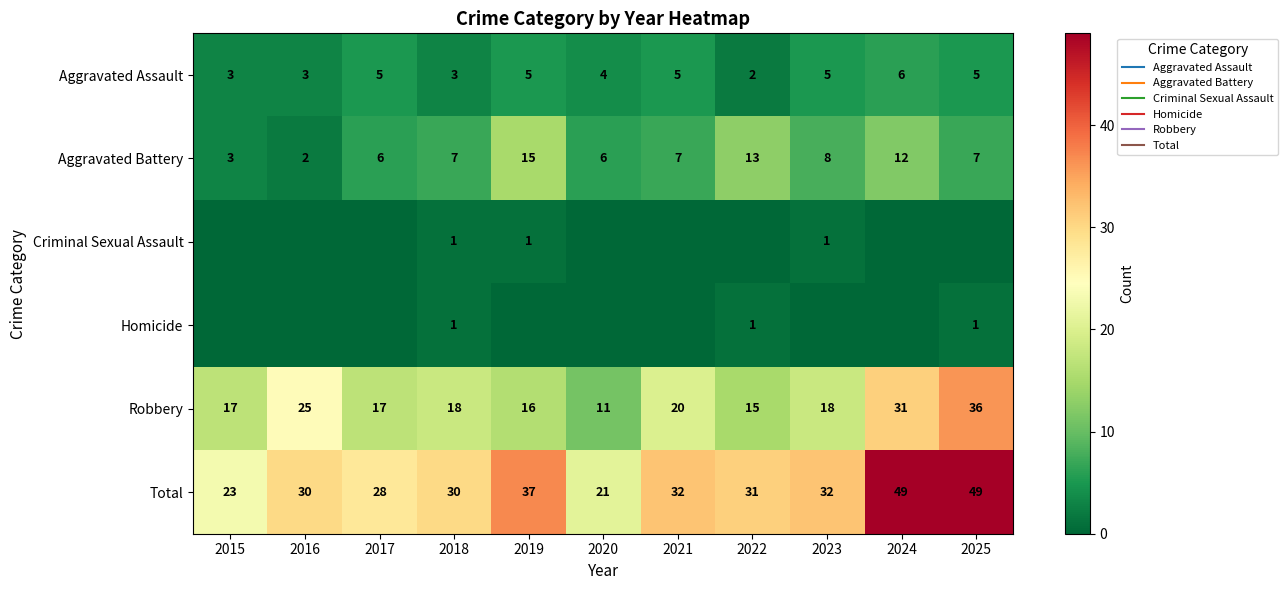

What is the greatest value displayed?

49